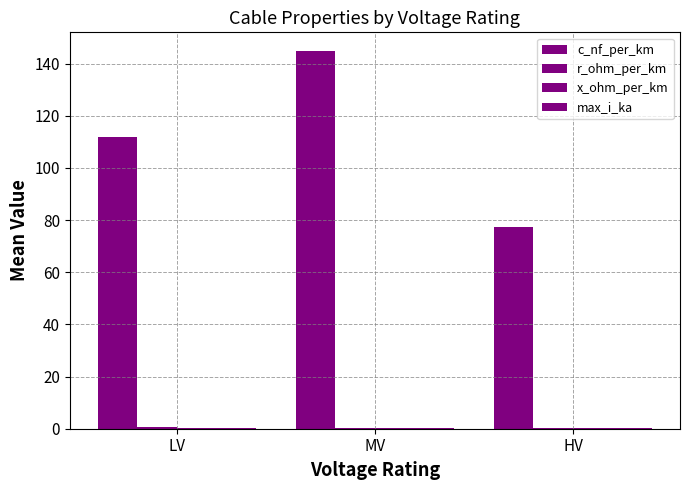

What is the difference between the r_ohm_per_km values at LV and HV?

0.5